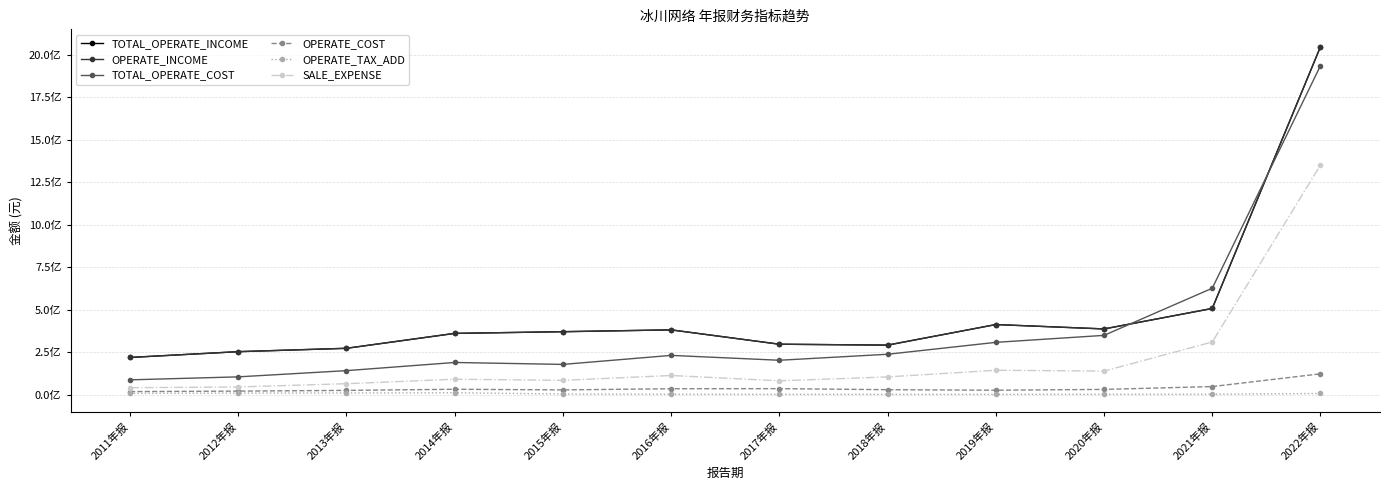

Reading left to right, list all the values displayed in this chart.

TOTAL_OPERATE_INCOME: 2011年报=218413007.9	2012年报=252424253.0	2013年报=272257230.6	2014年报=360008455.3	2015年报=369882203.1	2016年报=380679133.4	2017年报=296257927.3	2018年报=290968449.1	2019年报=411931051.5	2020年报=386190949.7	2021年报=506692551.8	2022年报=2046355721.4
OPERATE_INCOME: 2011年报=218413007.9	2012年报=252424253.0	2013年报=272257230.6	2014年报=360008455.3	2015年报=369882203.1	2016年报=380679133.4	2017年报=296257927.3	2018年报=290968449.1	2019年报=411931051.5	2020年报=386190949.7	2021年报=506692551.8	2022年报=2046355721.4
TOTAL_OPERATE_COST: 2011年报=86671375.5	2012年报=104243158.6	2013年报=140854007.3	2014年报=188865588.9	2015年报=177487024.4	2016年报=230536948.7	2017年报=201892467.0	2018年报=237170269.0	2019年报=307197056.7	2020年报=348291795.4	2021年报=625620592.1	2022年报=1935013183.1
OPERATE_COST: 2011年报=17611966.8	2012年报=20345971.5	2013年报=24690401.3	2014年报=31230761.6	2015年报=27548701.6	2016年报=34373383.2	2017年报=34905308.7	2018年报=28760062.6	2019年报=25645570.9	2020年报=30437743.2	2021年报=47123763.3	2022年报=122122670.8
OPERATE_TAX_ADD: 2011年报=7333182.6	2012年报=8539373.5	2013年报=9225120.0	2014年报=10696781.2	2015年报=3370572.7	2016年报=2236653.5	2017年报=1589452.4	2018年报=1385220.4	2019年报=1649453.3	2020年报=1905107.3	2021年报=2120487.5	2022年报=6505912.4
SALE_EXPENSE: 2011年报=40506813.3	2012年报=44775281.1	2013年报=63979445.6	2014年报=90229405.8	2015年报=83715148.8	2016年报=112298045.0	2017年报=80929562.0	2018年报=103898765.2	2019年报=143007598.8	2020年报=138284764.5	2021年报=309266788.5	2022年报=1350634742.7